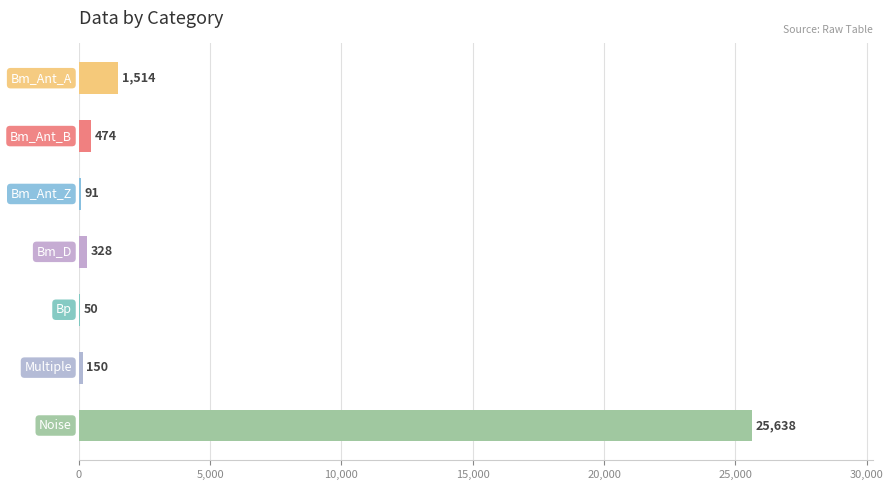

What is the maximum value shown in the chart?

25638